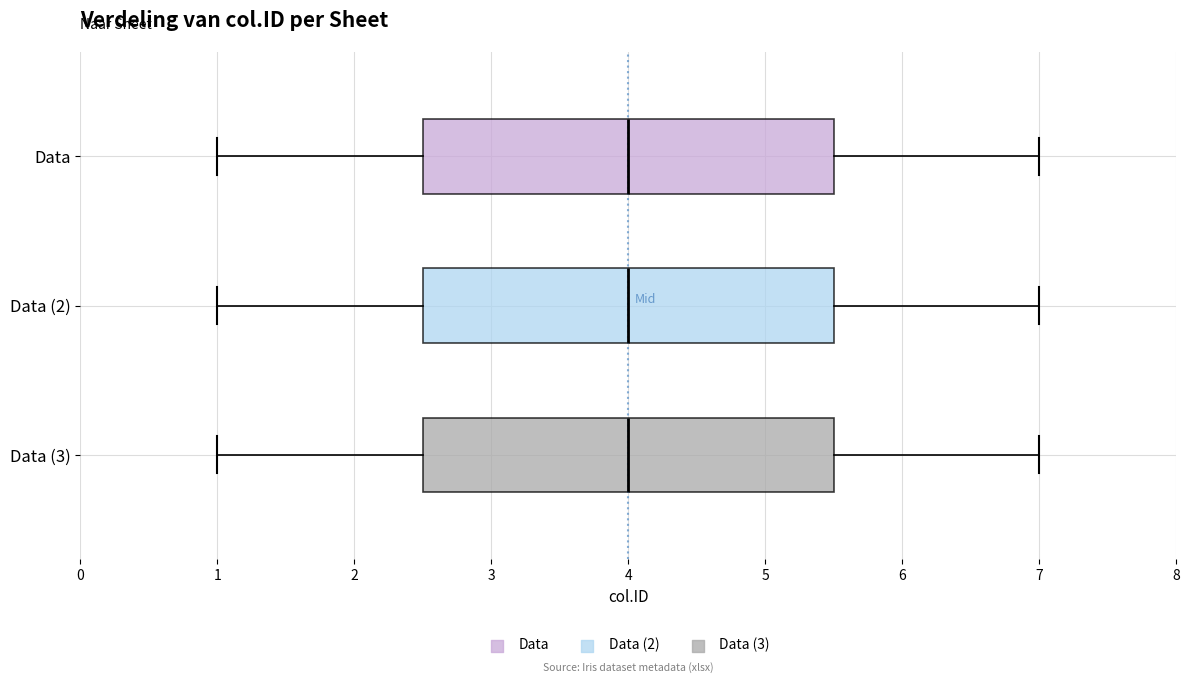

Where does the median line of the box for Data sit on the x-axis? The values are not printed on the chart, so give them approximately, as read against the axis.

4.0